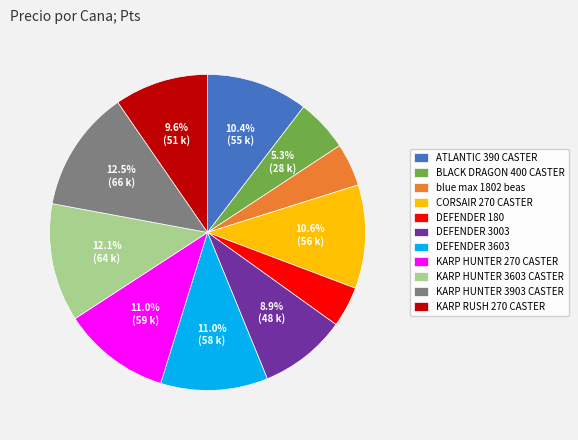

To the nearest percent, what is the combined percentage of KARP HUNTER 3603 CASTER and blue max 1802 beas?

16%